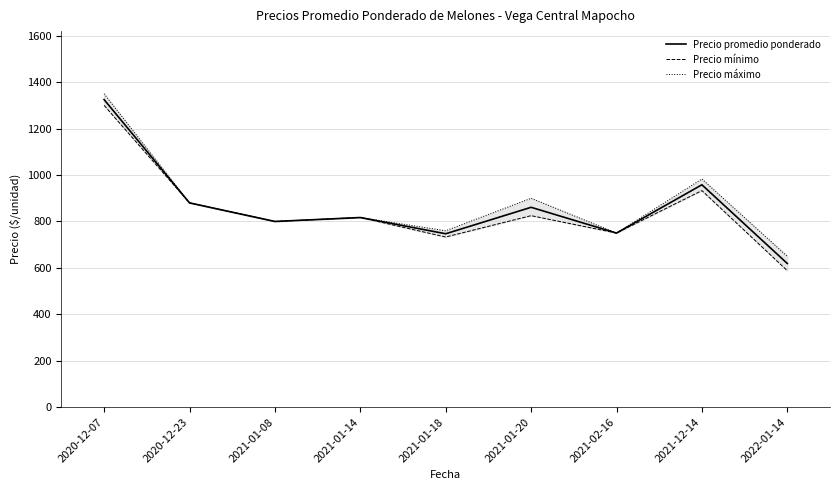

Is the value of Precio mínimo at 2021-01-18 greater than the value of Precio promedio ponderado at 2022-01-14?

Yes